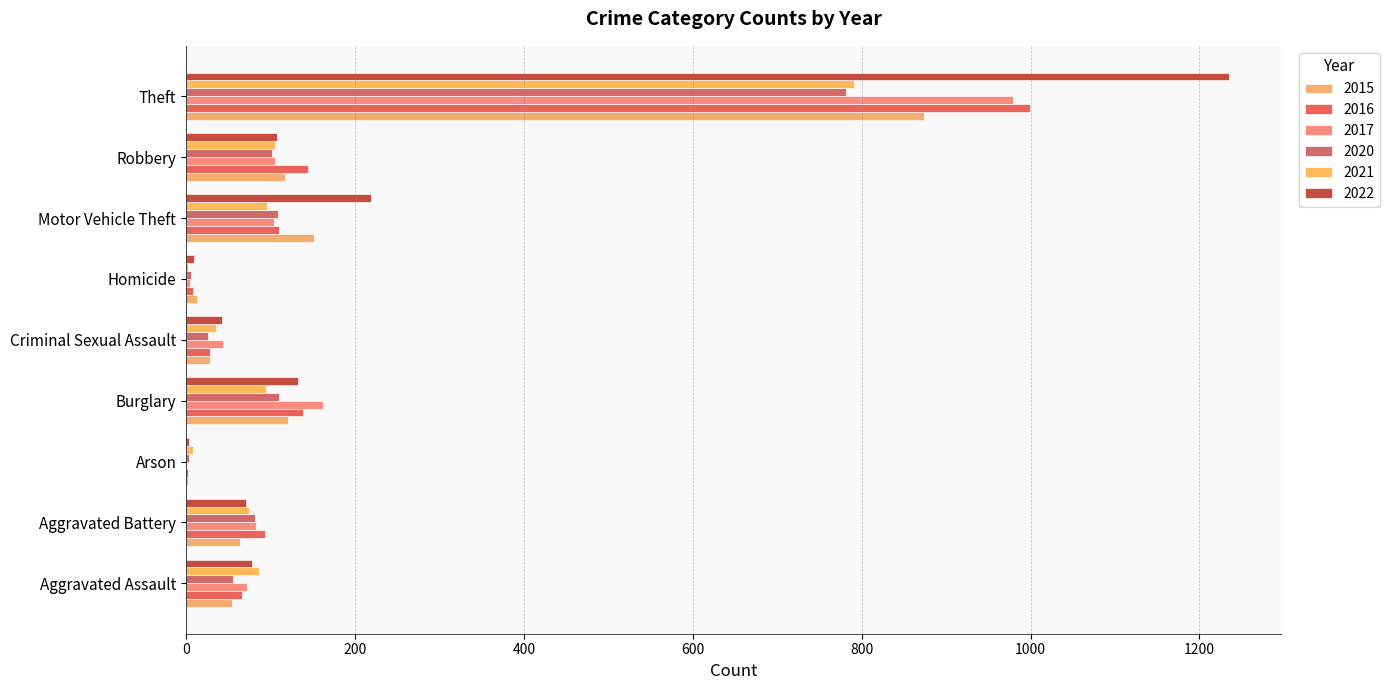

What is the difference between the 2022 values at Theft and Aggravated Battery?

1164